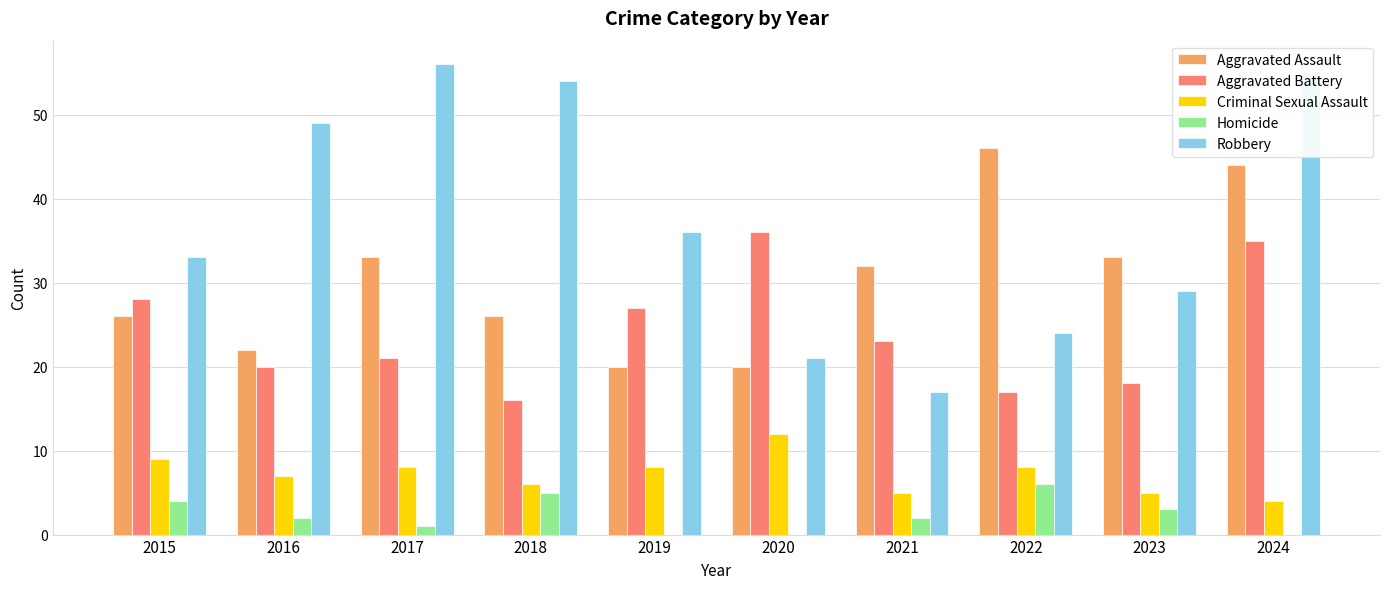

How many categories are shown in the chart?

10